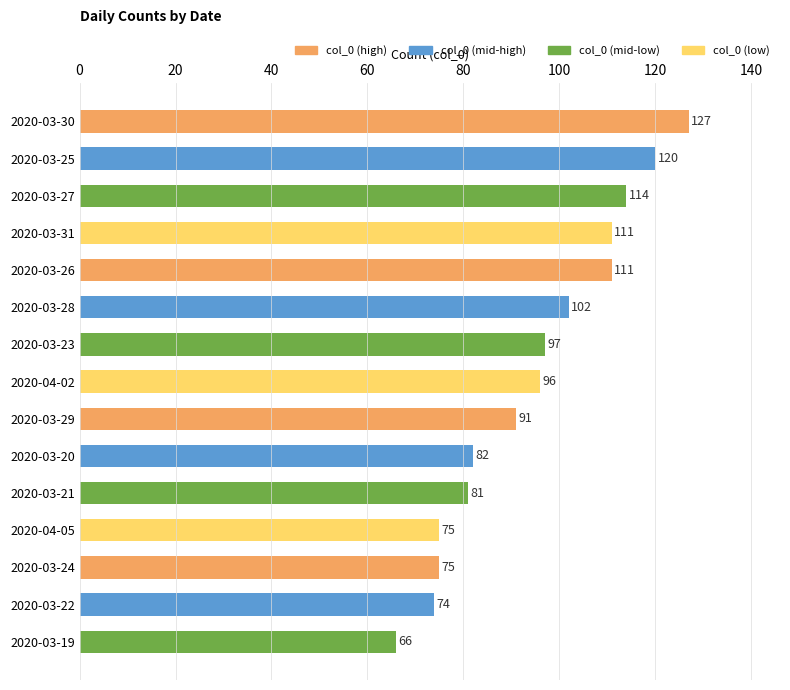

What is the difference between the values at 2020-03-20 and 2020-03-28?

20